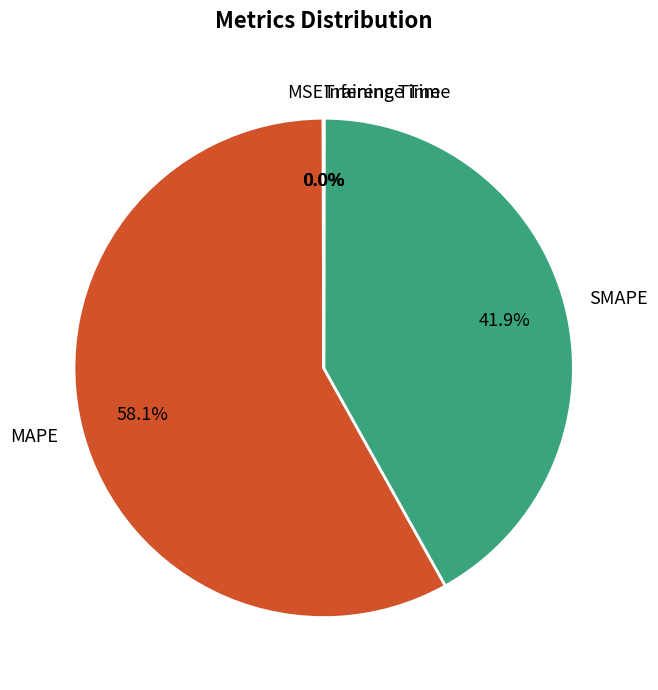

Which slice is the largest?

MAPE